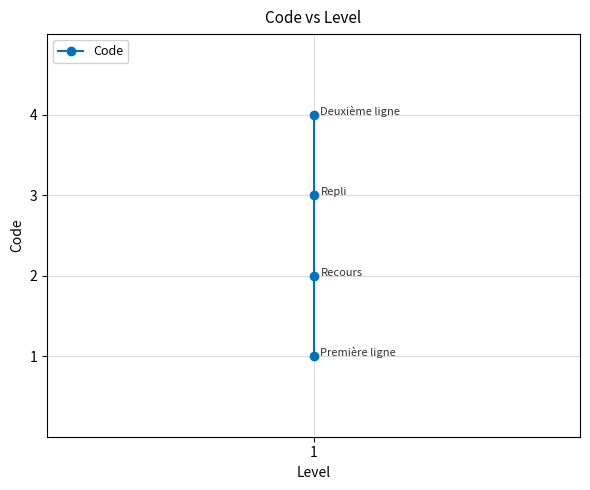

Reading right to left, extract all data points from this chart.

4	3	2	1